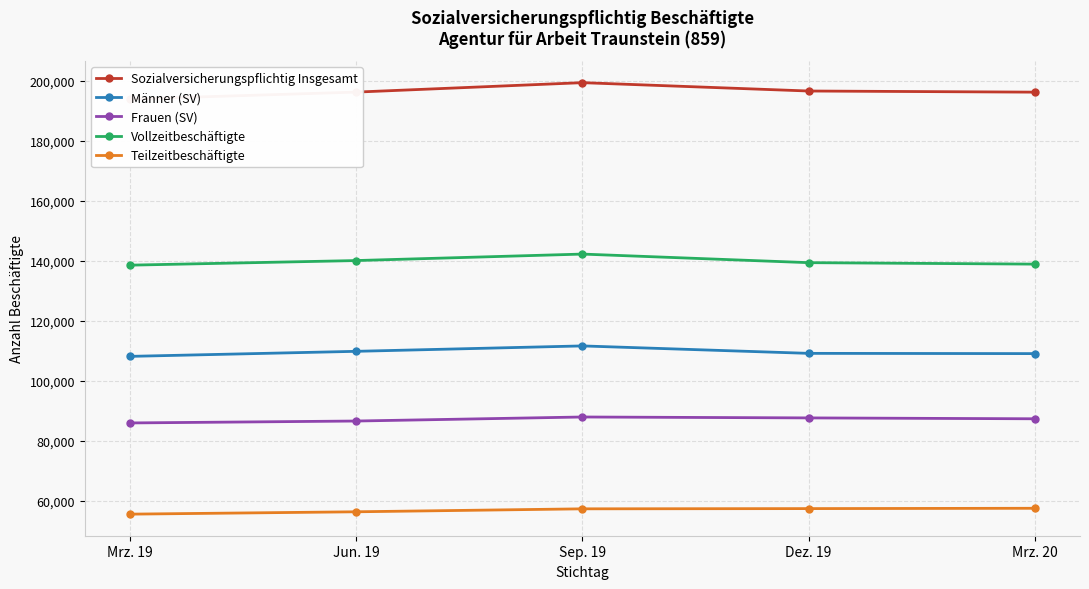

Reading left to right, transcribe all the data shown in this chart.

Sozialversicherungspflichtig Insgesamt: 194009	196333	199484	196695	196317
Männer (SV): 108116	109801	111606	109120	109037
Frauen (SV): 85893	86532	87878	87575	87280
Vollzeitbeschäftigte: 138562	140099	142262	139396	138911
Teilzeitbeschäftigte: 55447	56234	57222	57299	57406